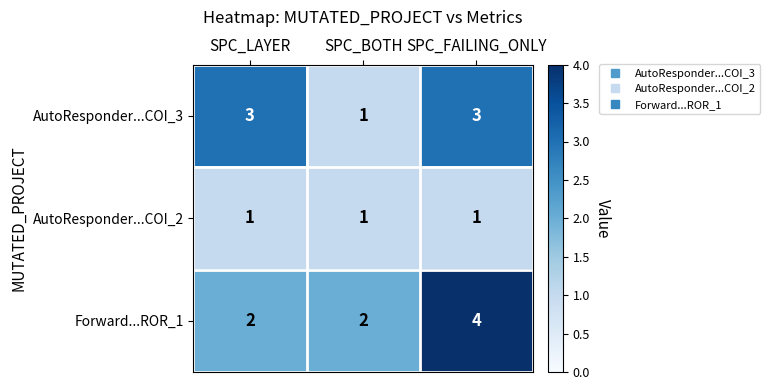

Reading right to left, extract all data points from this chart.

AutoResponder...COI_3: SPC_FAILING_ONLY=3	SPC_BOTH=1	SPC_LAYER=3
AutoResponder...COI_2: SPC_FAILING_ONLY=1	SPC_BOTH=1	SPC_LAYER=1
Forward...ROR_1: SPC_FAILING_ONLY=4	SPC_BOTH=2	SPC_LAYER=2